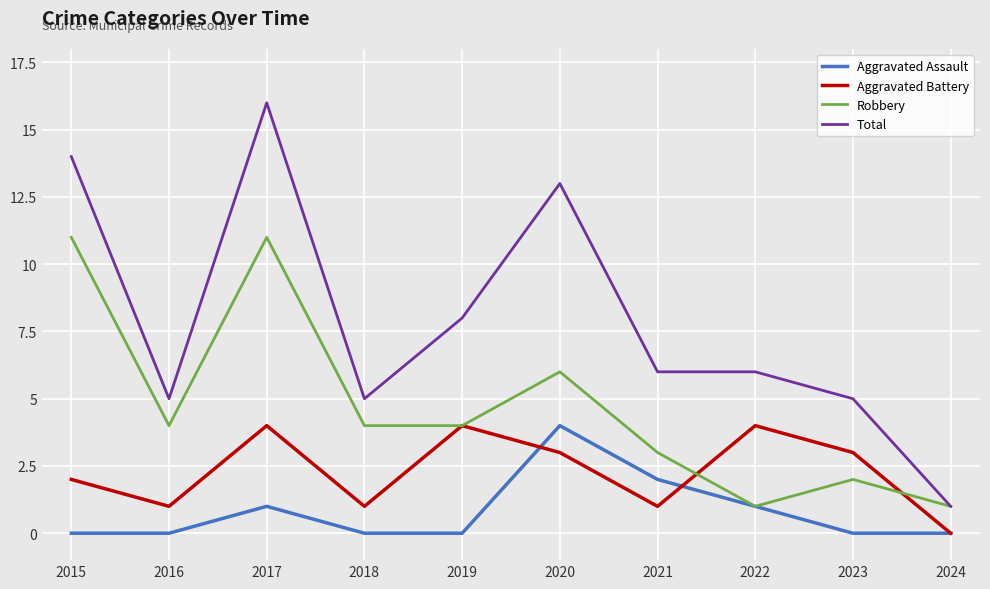

Is it true that Robbery equals 0 at 2022?

False